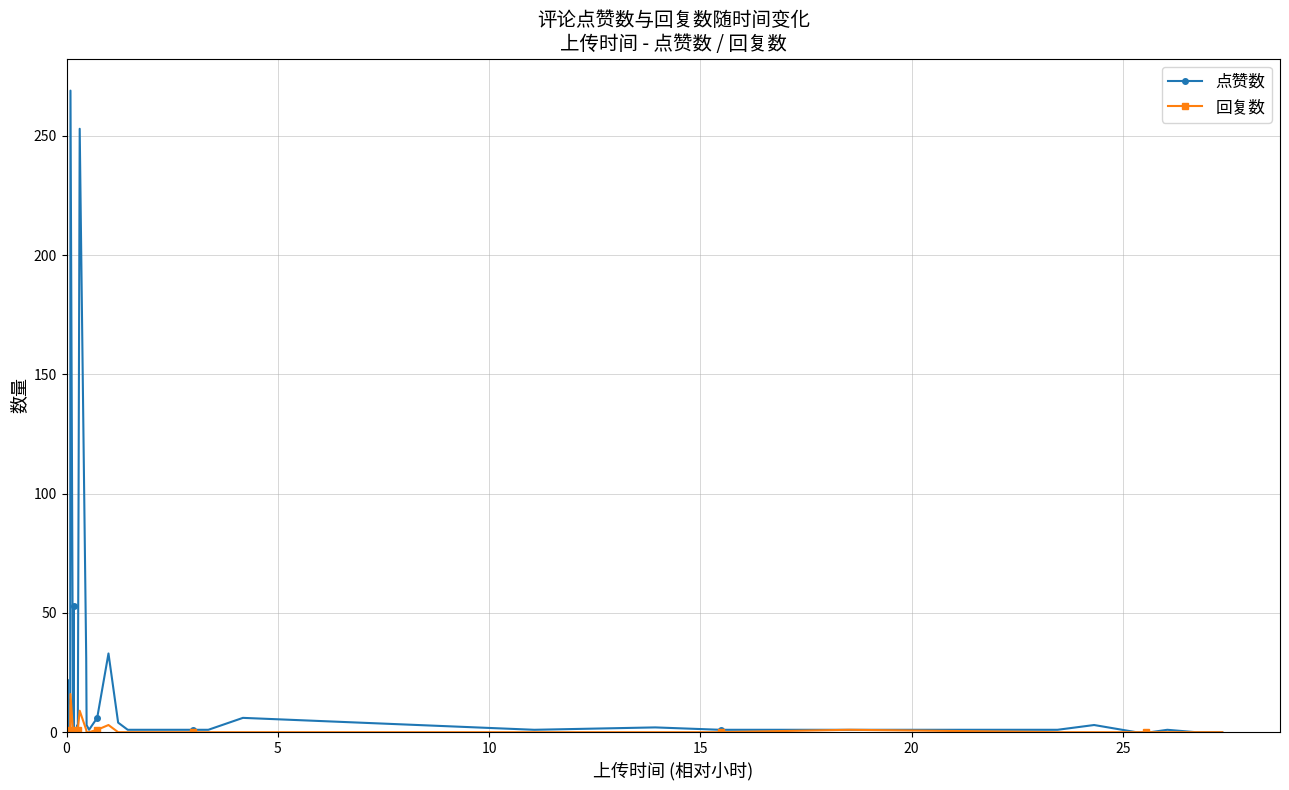

List the series in order of their peak value, lowest first.

回复数, 点赞数